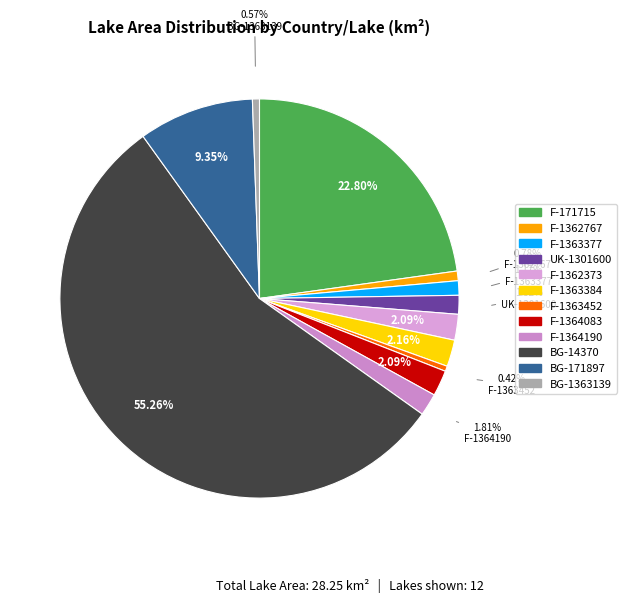

How many slices are in this pie chart?

12